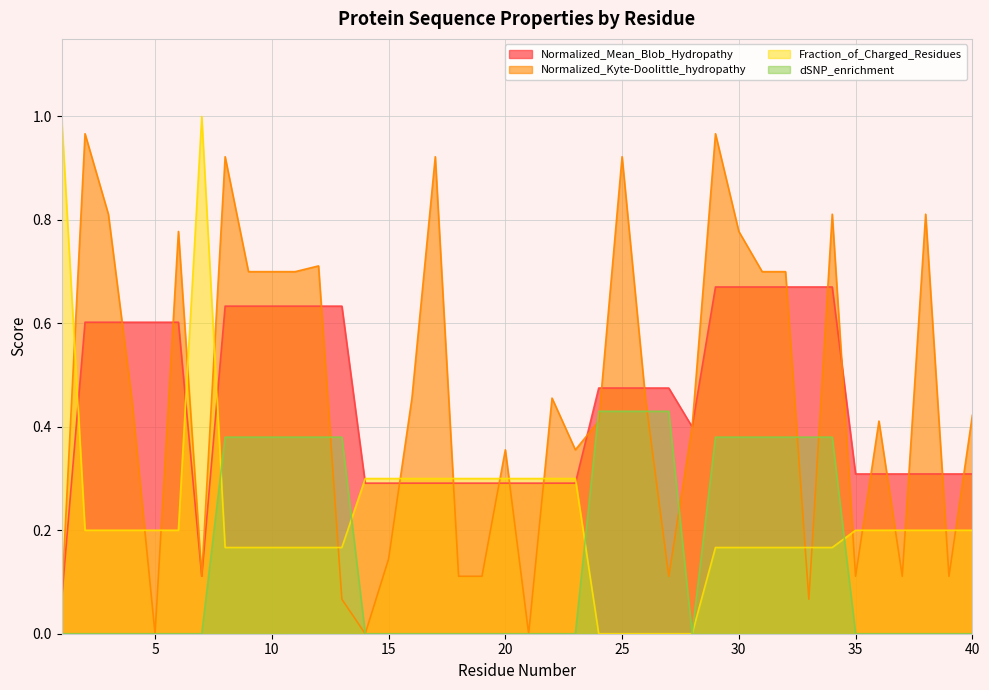

Count the number of data series in this chart.

4